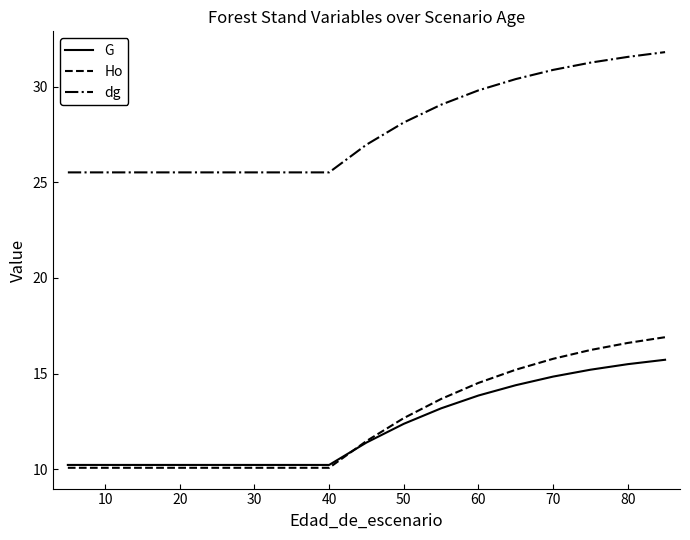

What is the difference between the maximum and second lowest values in the Ho series?

6.8